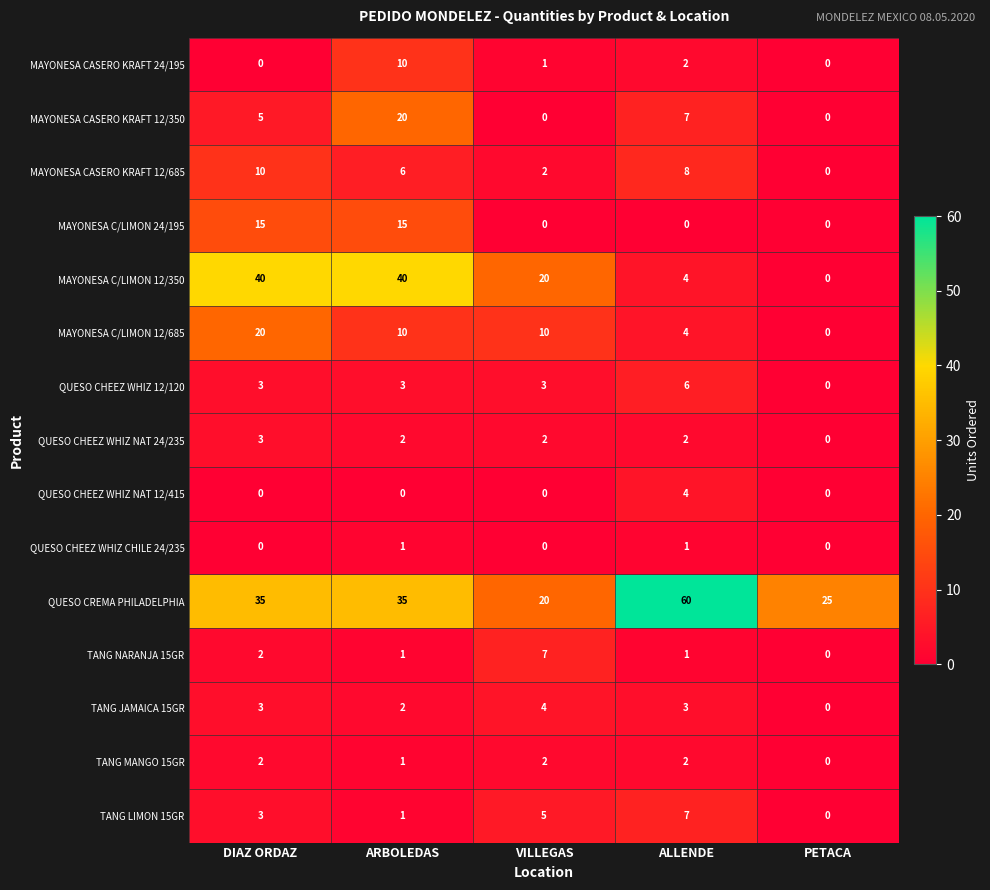

Rank the categories by MAYONESA CASERO KRAFT 12/685 value from lowest to highest.

PETACA, VILLEGAS, ARBOLEDAS, ALLENDE, DIAZ ORDAZ